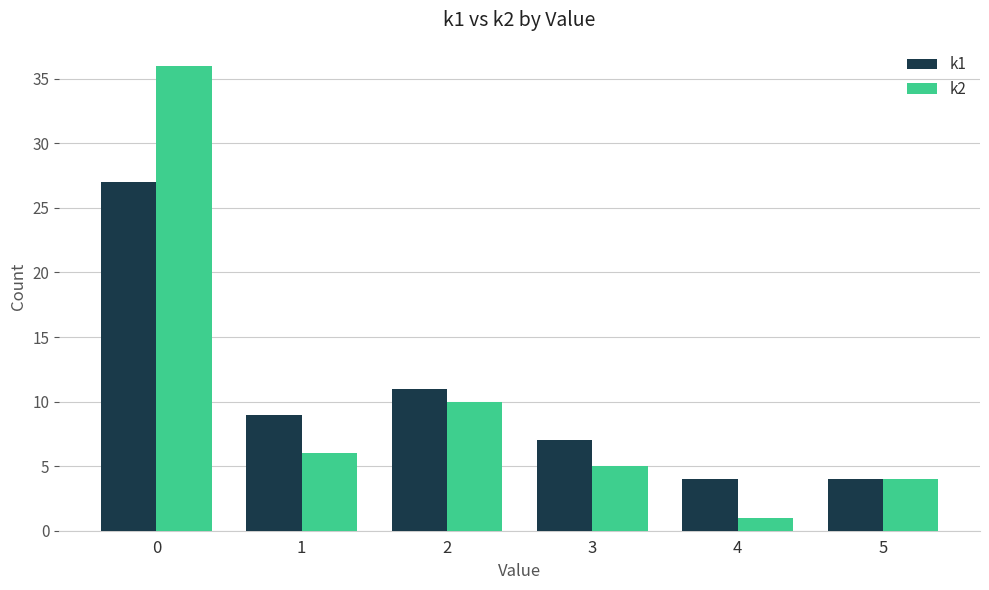

At which label is k2 closest to 18?

2